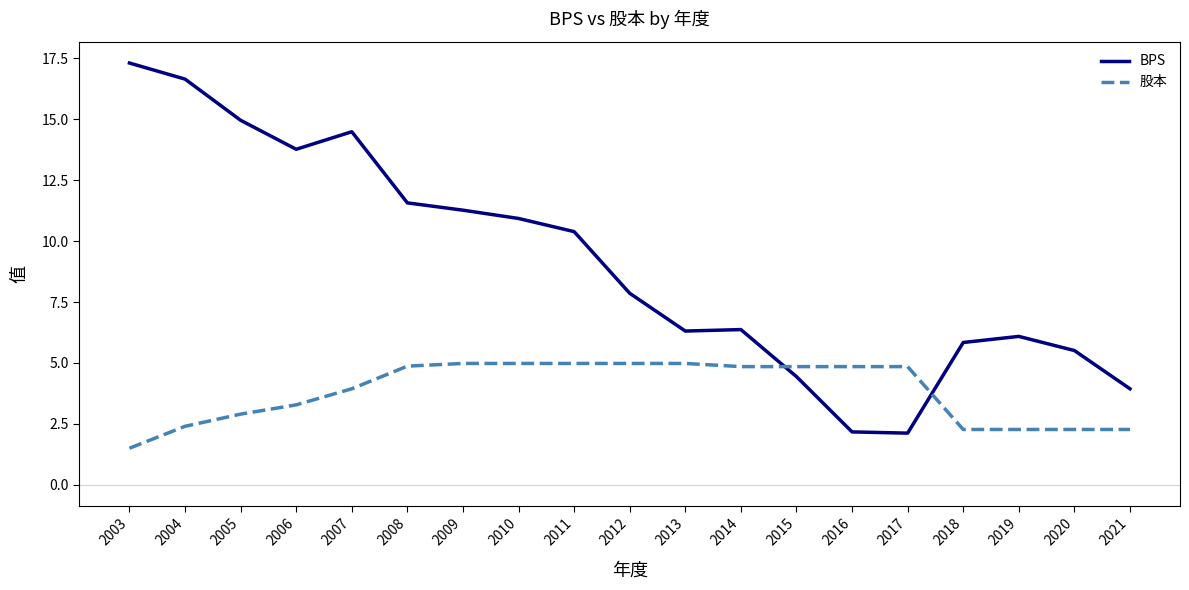

Between 2012 and 2013, which series saw the biggest shift?

BPS